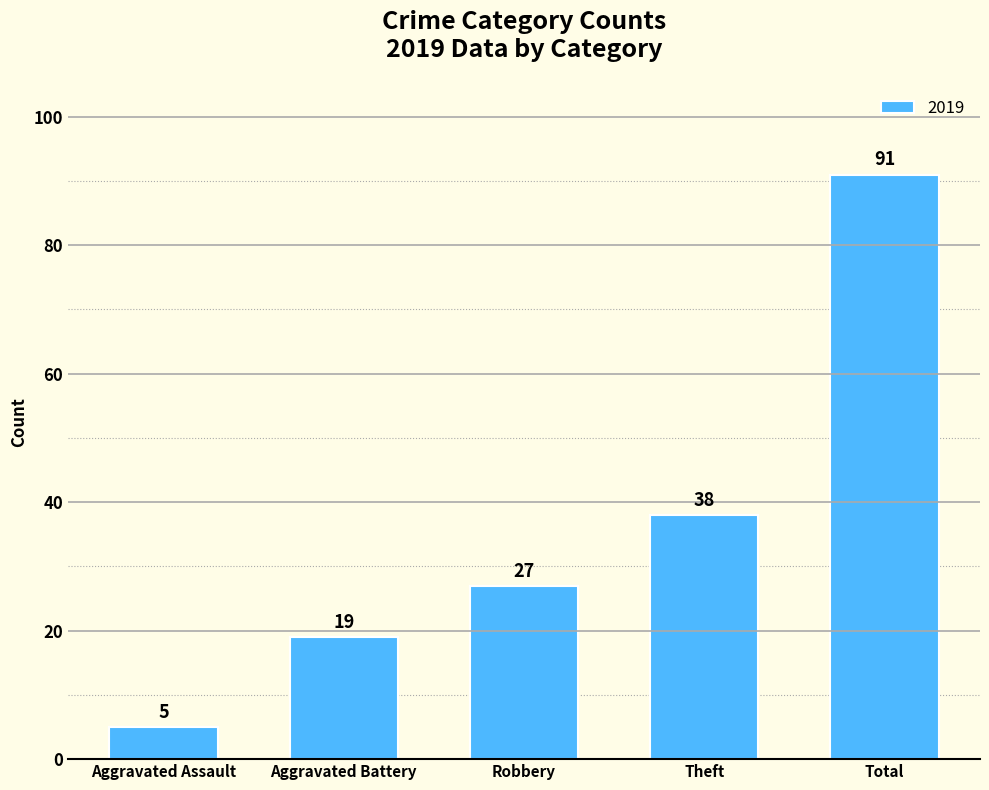

Between Theft and Aggravated Battery, which is larger?

Theft